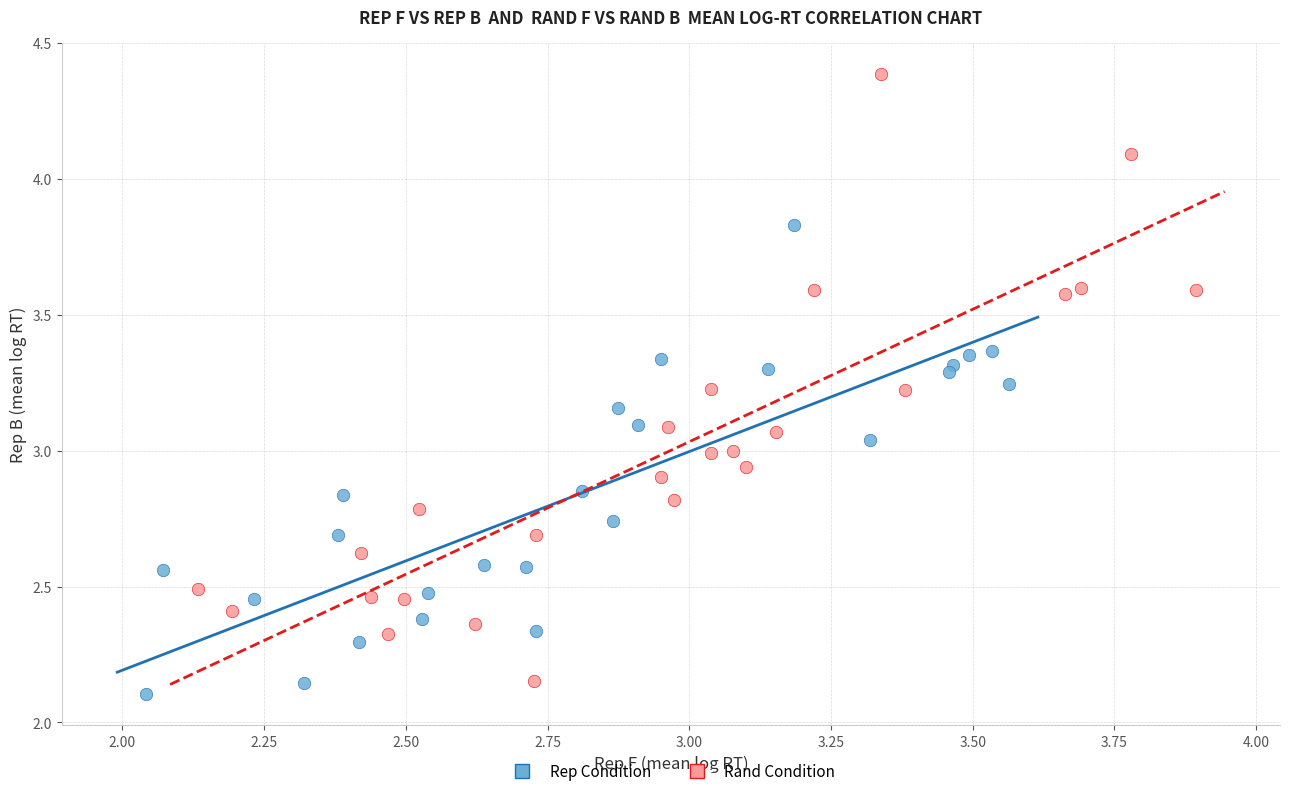

What are all the series names shown in the legend?

Rep Condition, Rand Condition